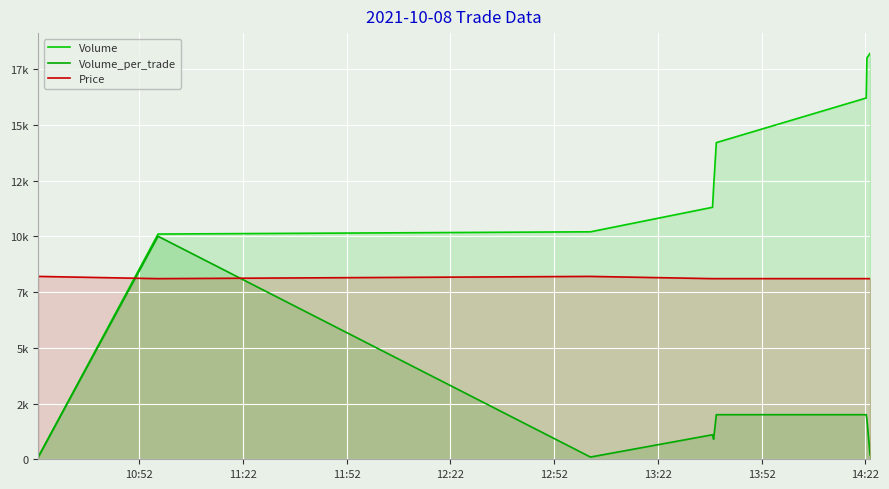

Does the chart display data point markers on the line(s)?

No